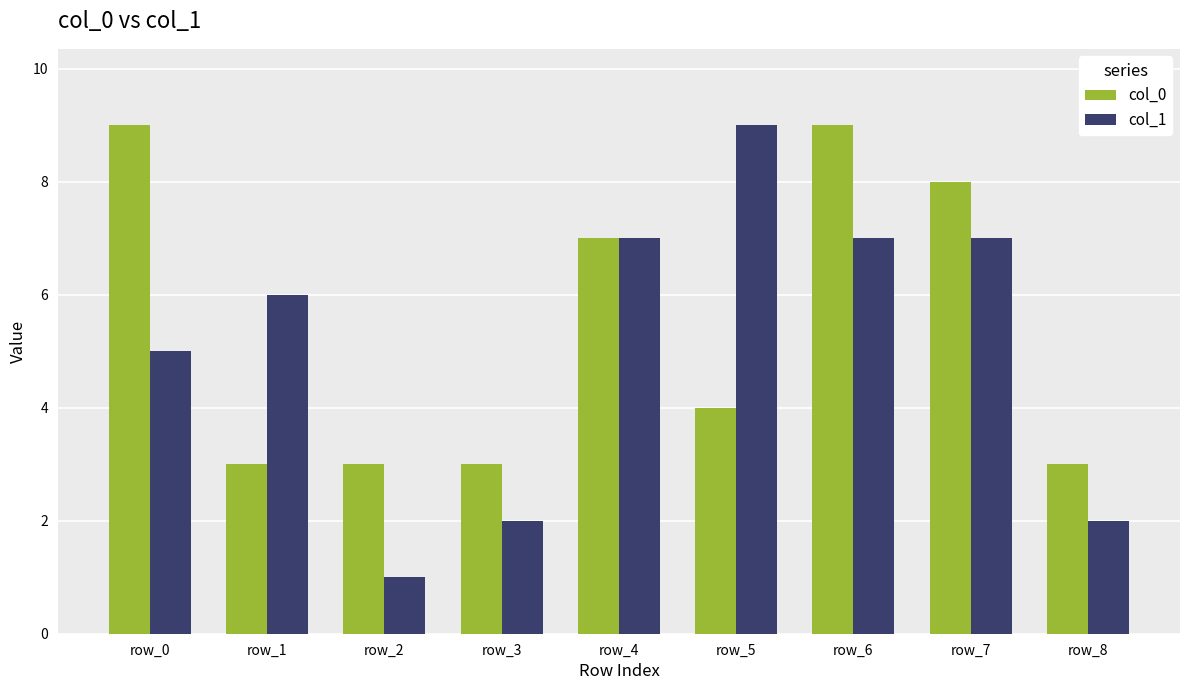

What is the minimum value for col_1?

1